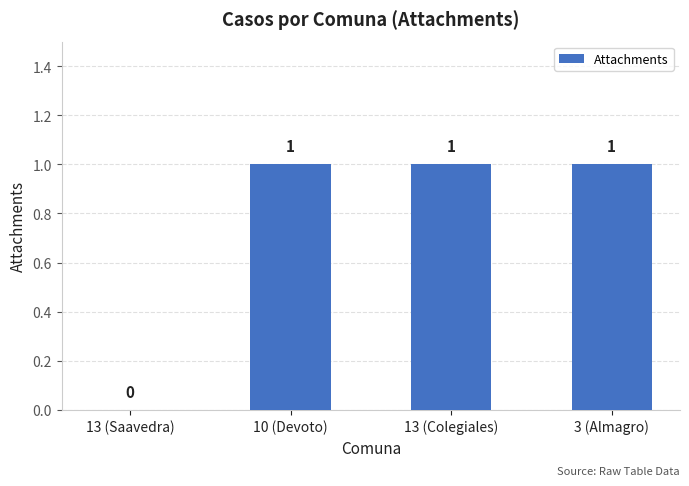

How many values are between 1 and 2?

3